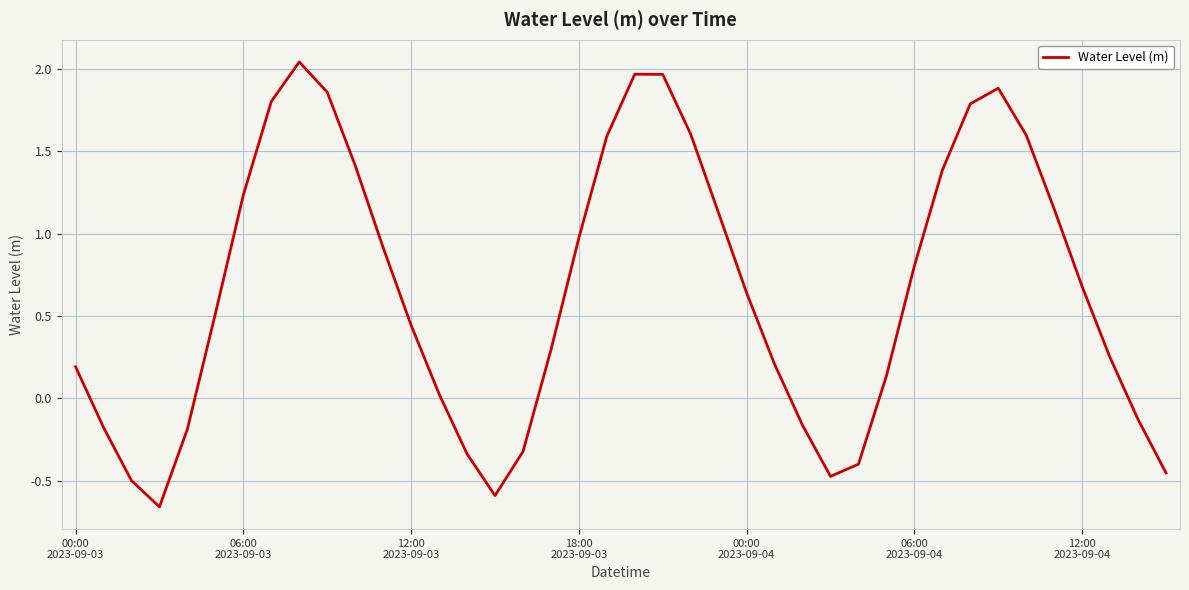

What is the difference between the maximum and minimum values?

2.7